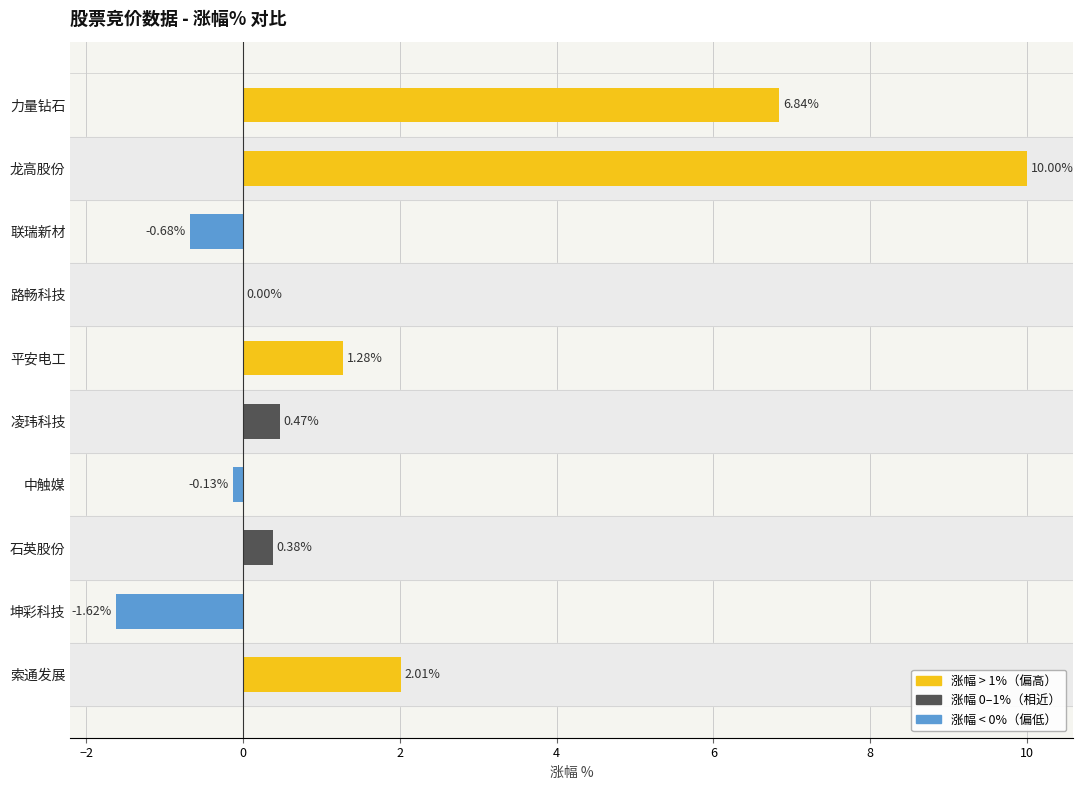

Where is the data nearest to the value 4?

索通发展